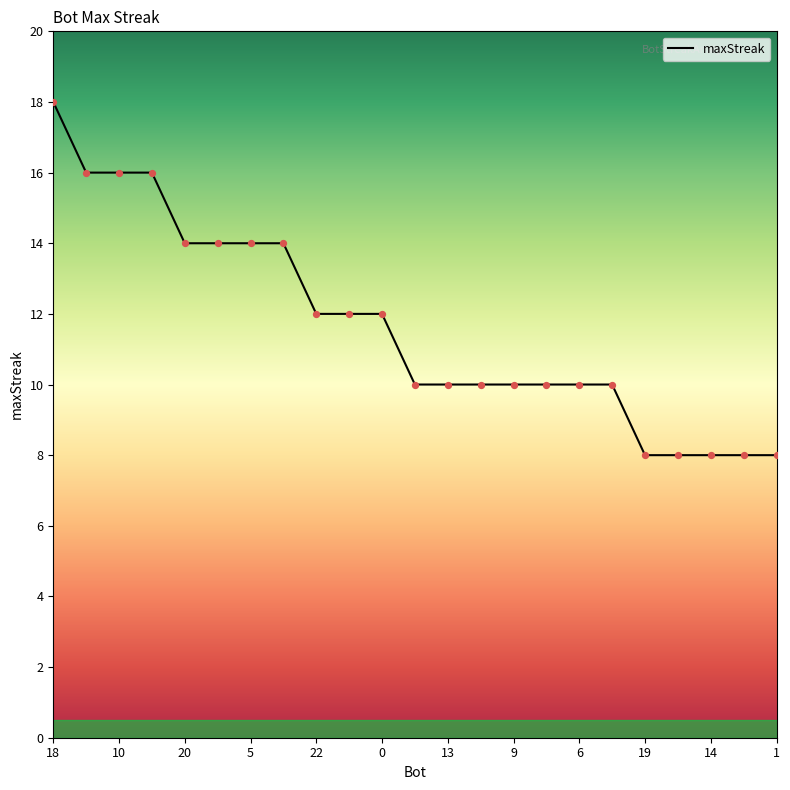

What is the smallest value displayed?

8